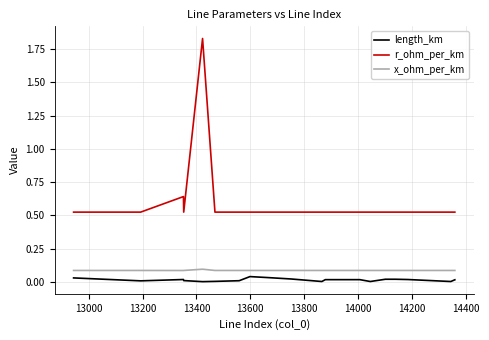

True or false: x_ohm_per_km and length_km cross at least once.

False